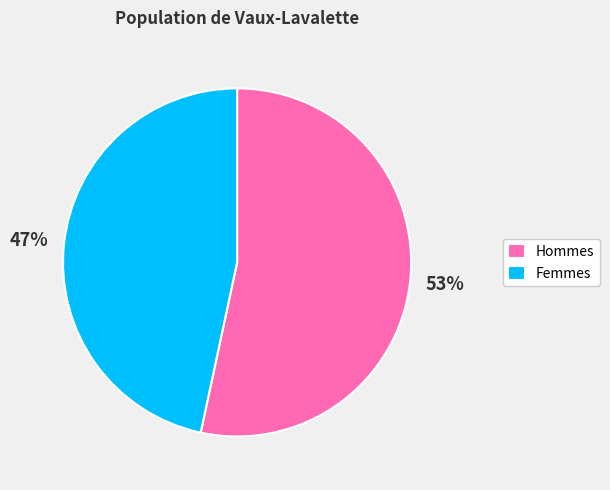

To the nearest percent, what is the average slice percentage?

50%